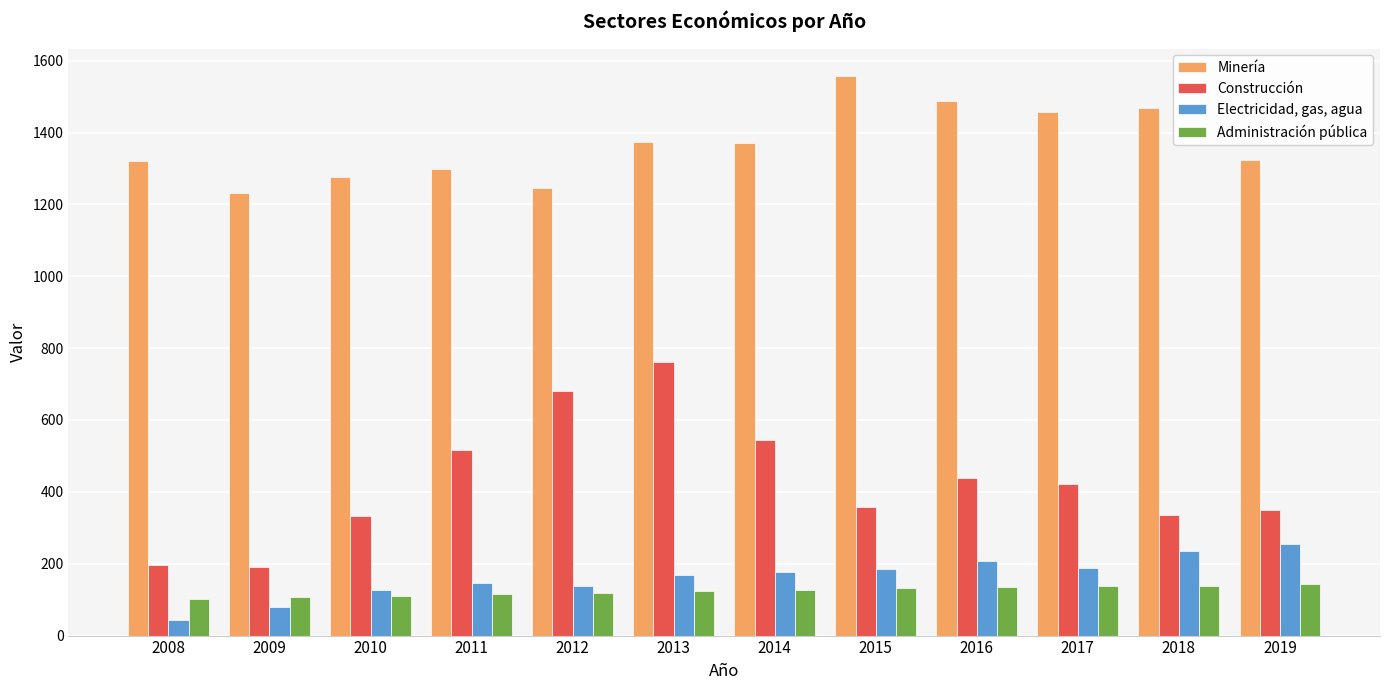

What is the total value across all series at 2013?

2430